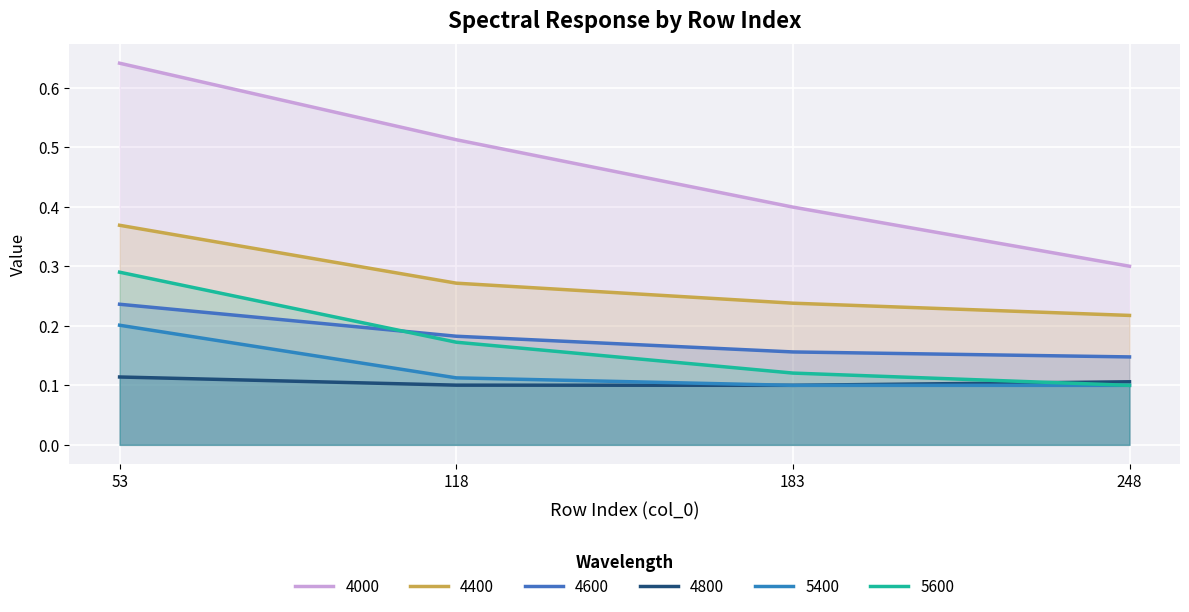

Does the chart display data point markers on the line(s)?

No